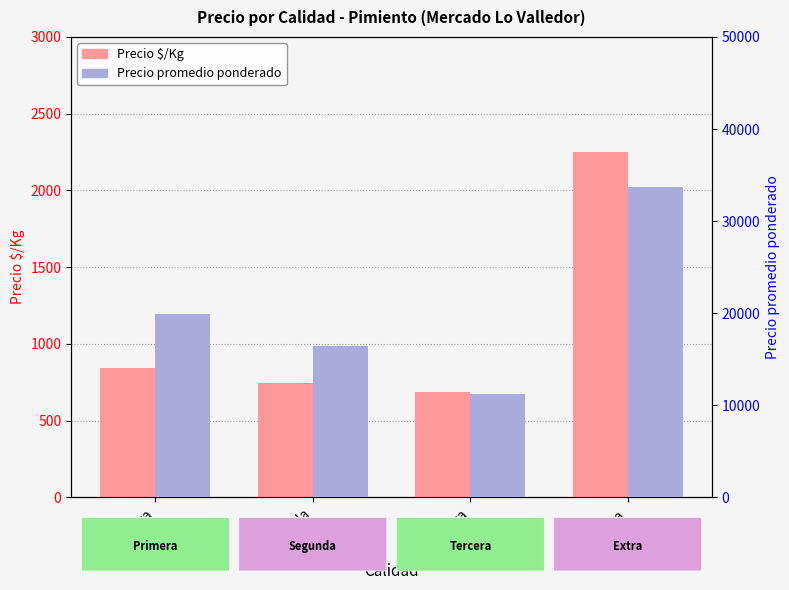

Reading left to right, extract all data points from this chart.

Precio $/Kg: Primera=844	Segunda=747	Tercera=688	Extra=2249
Precio promedio ponderado: Primera=19938	Segunda=16388	Tercera=11241	Extra=33728